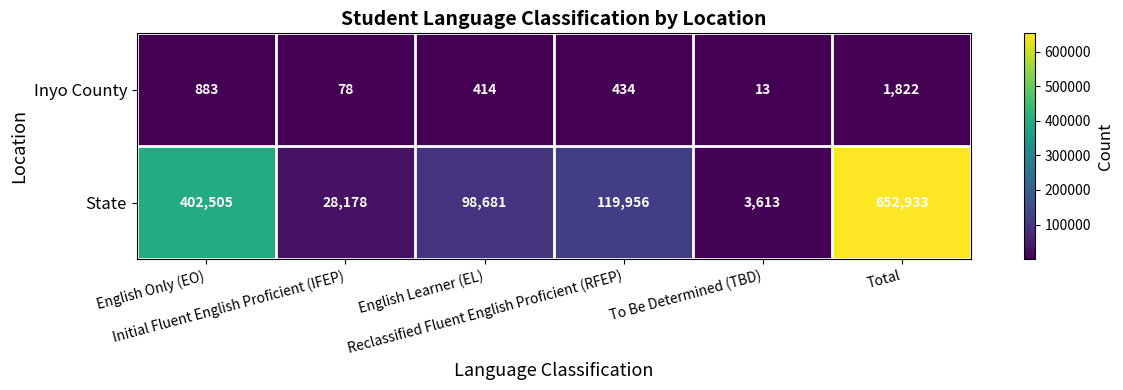

What is the maximum value for State?

652933